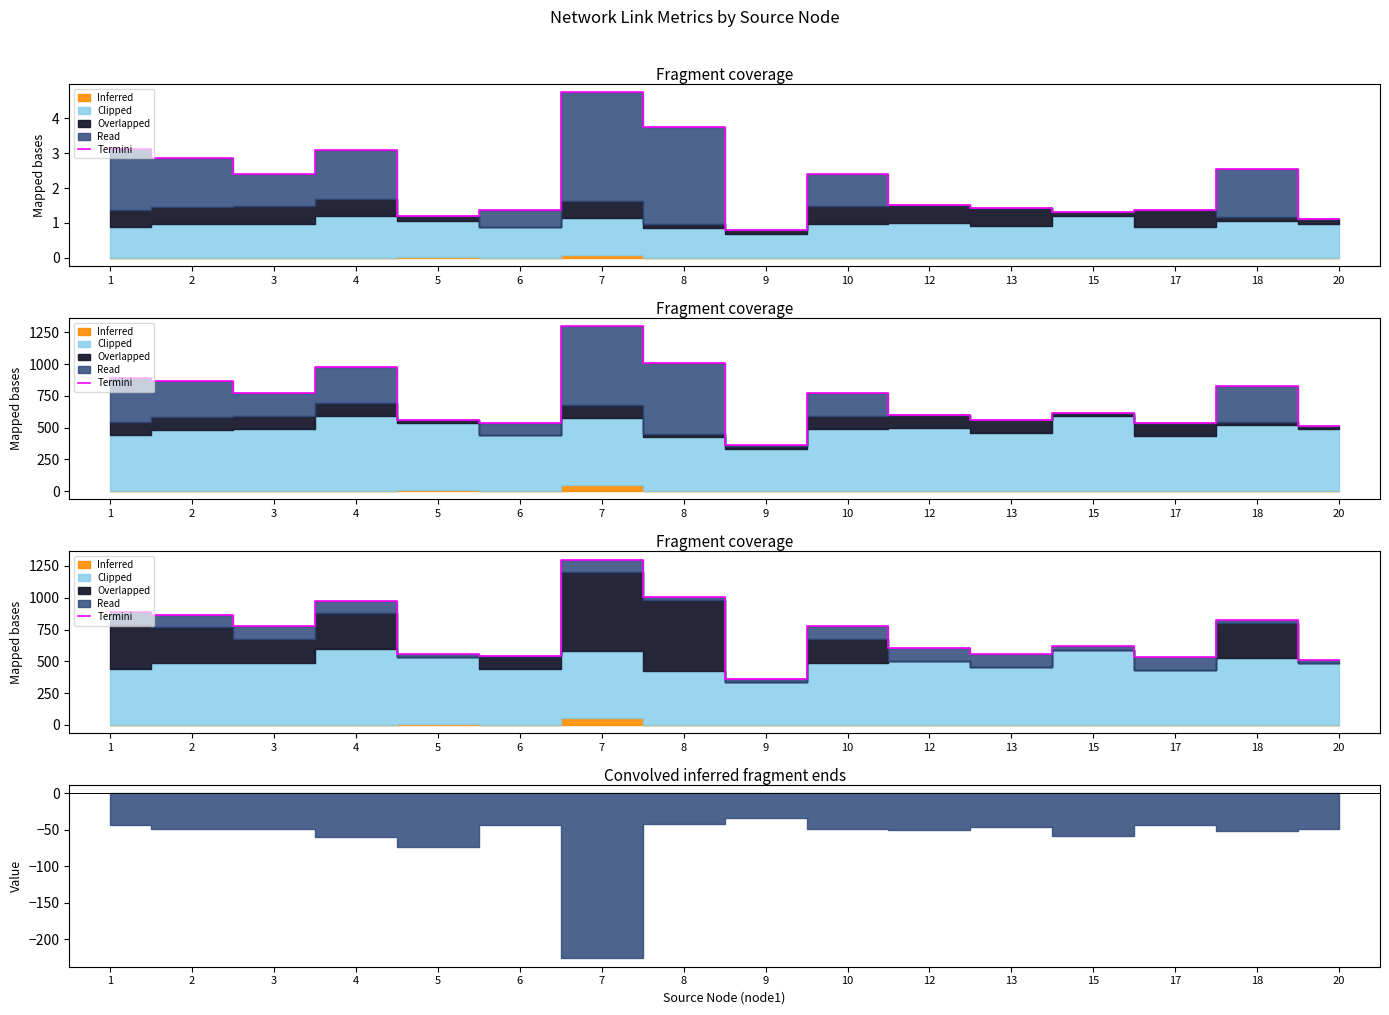

Is it true that the value at 8 is 1531.0?

False